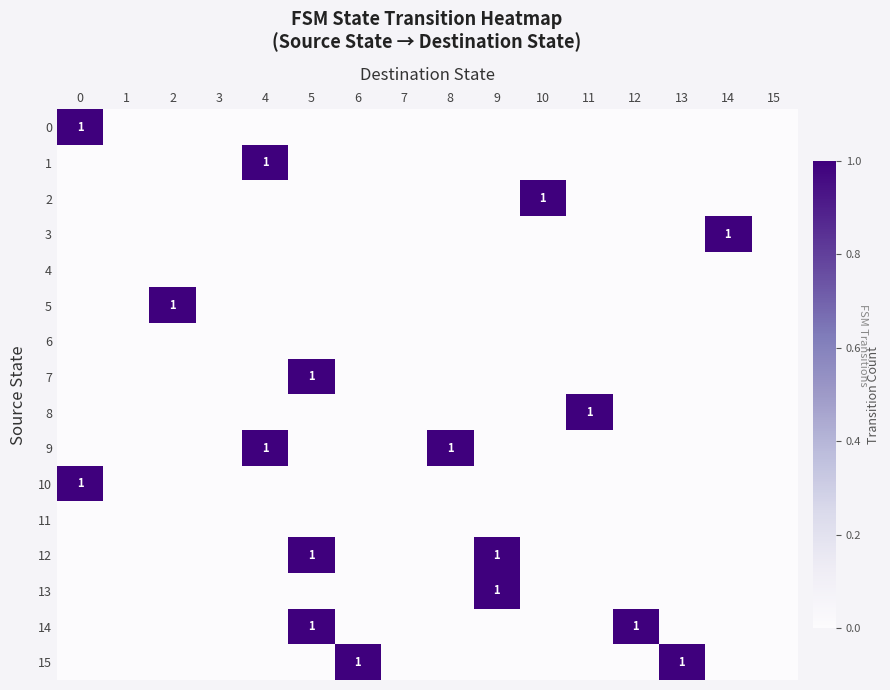

At which category is the sum across all series the highest?

5